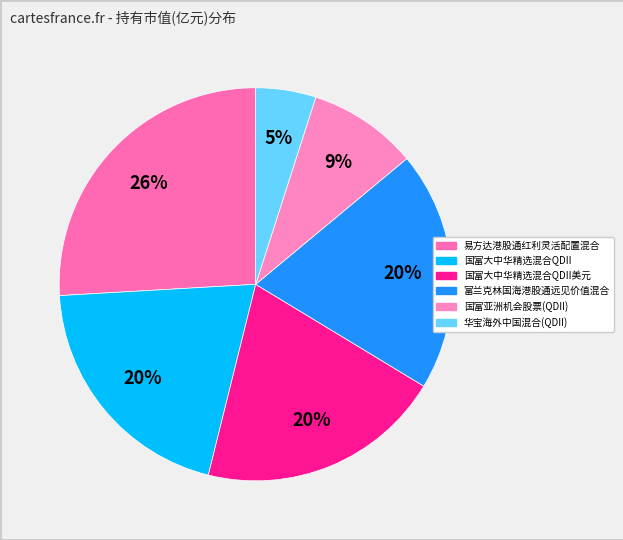

Which slice is the largest?

易方达港股通红利灵活配置混合